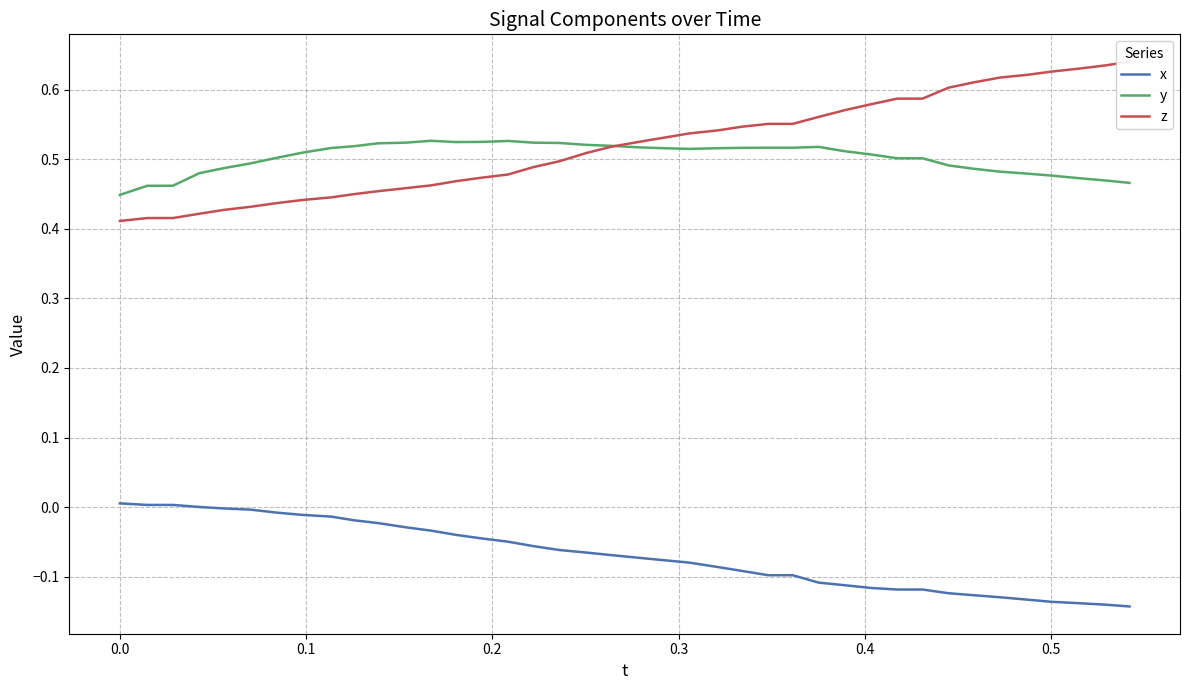

True or false: y and x cross at least once.

False